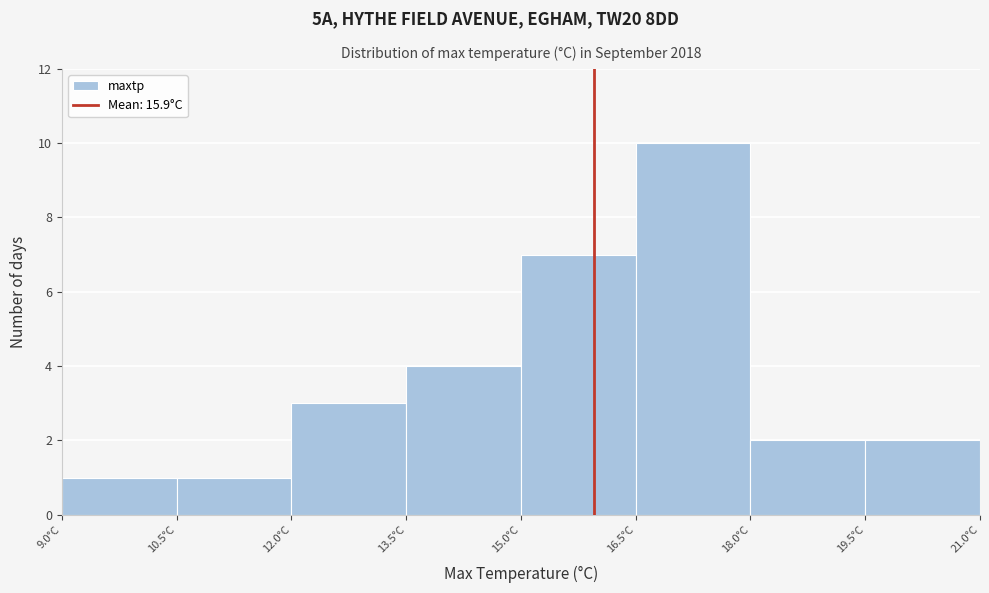

Which range on the x-axis has the tallest bar?

16.5 to 18.0